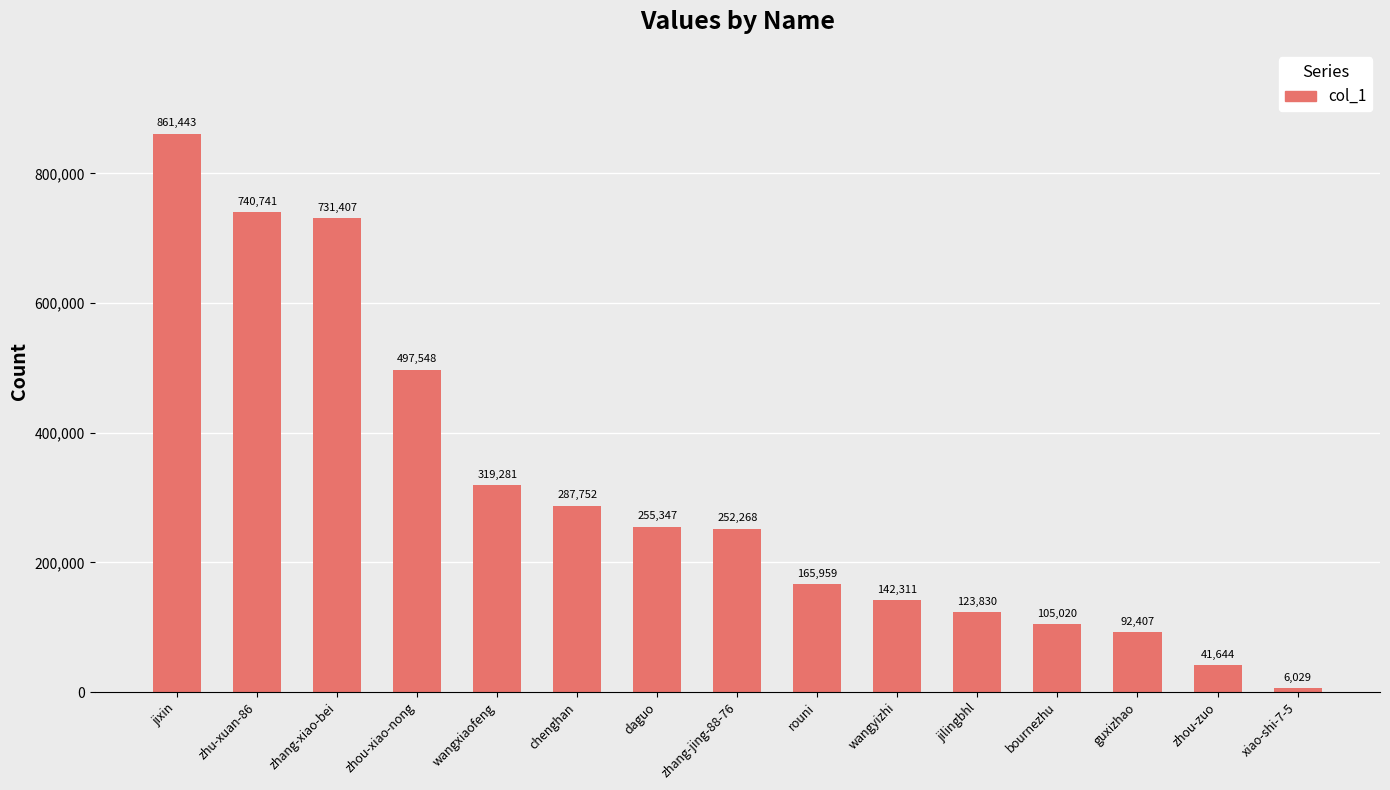

How many bars are there in total?

15